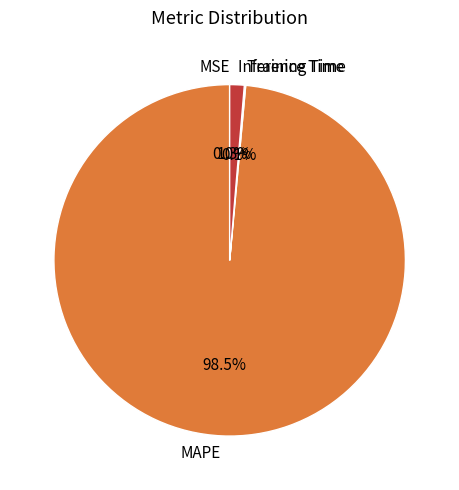

Does any single category account for the majority?

Yes